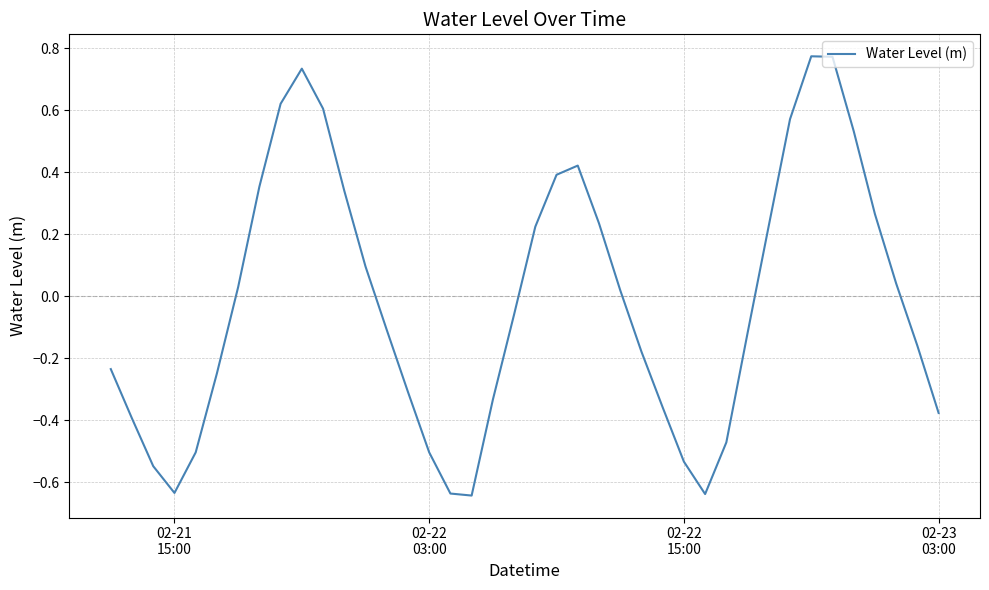

Does the chart have visible grid lines?

Yes